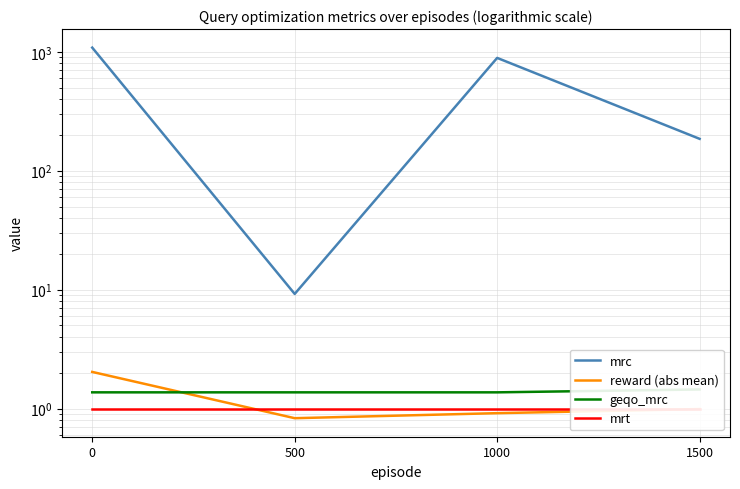

What are all the series names shown in the legend?

mrc, reward (abs mean), geqo_mrc, mrt